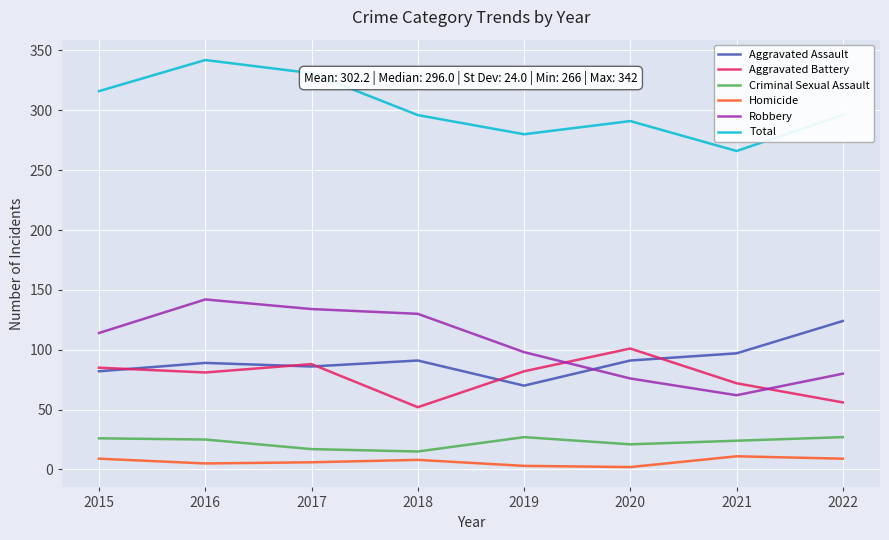

Which series has the largest range (max minus min)?

Robbery